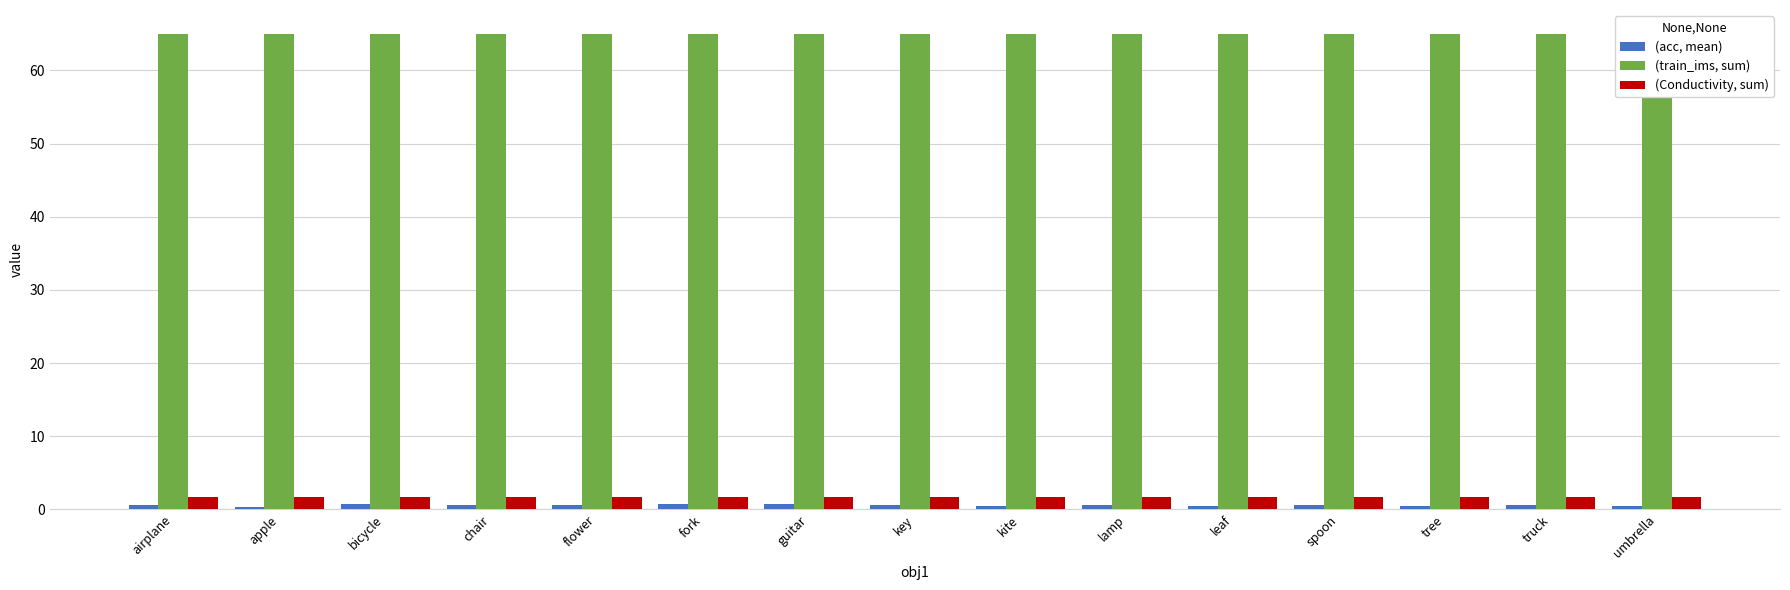

List the series in order of their peak value, highest first.

(train_ims, sum), (Conductivity, sum), (acc, mean)